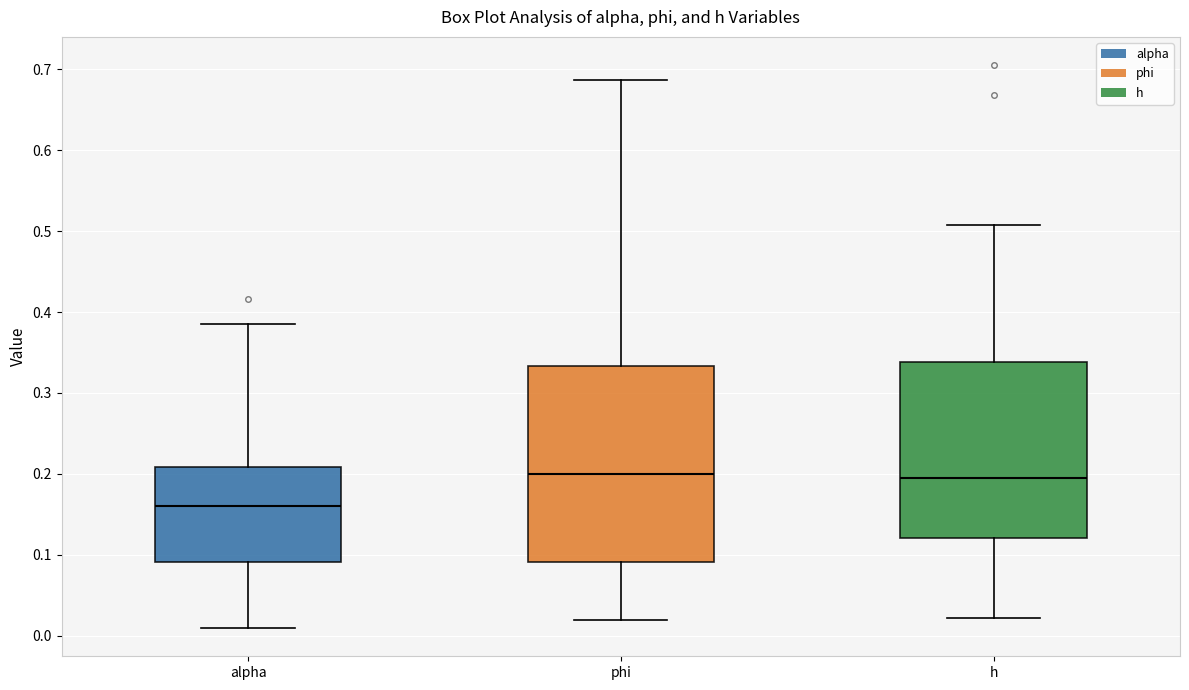

Which box's median line is the lowest?

alpha